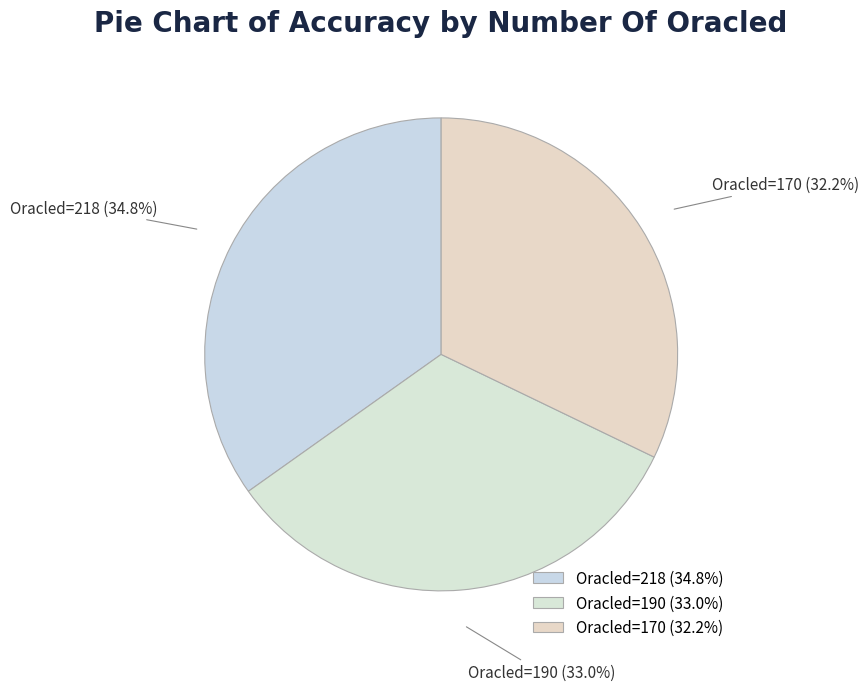

To the nearest percent, what is the difference between the largest and smallest slice percentages?

3%